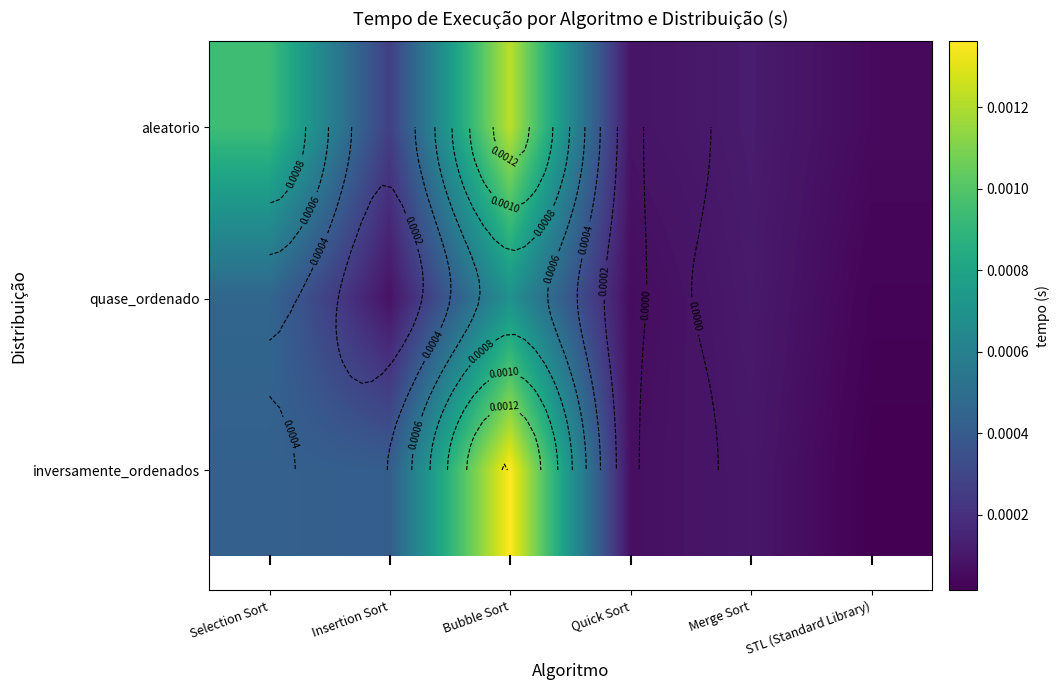

Is it true that quase_ordenado equals 0.0 at Merge Sort?

True